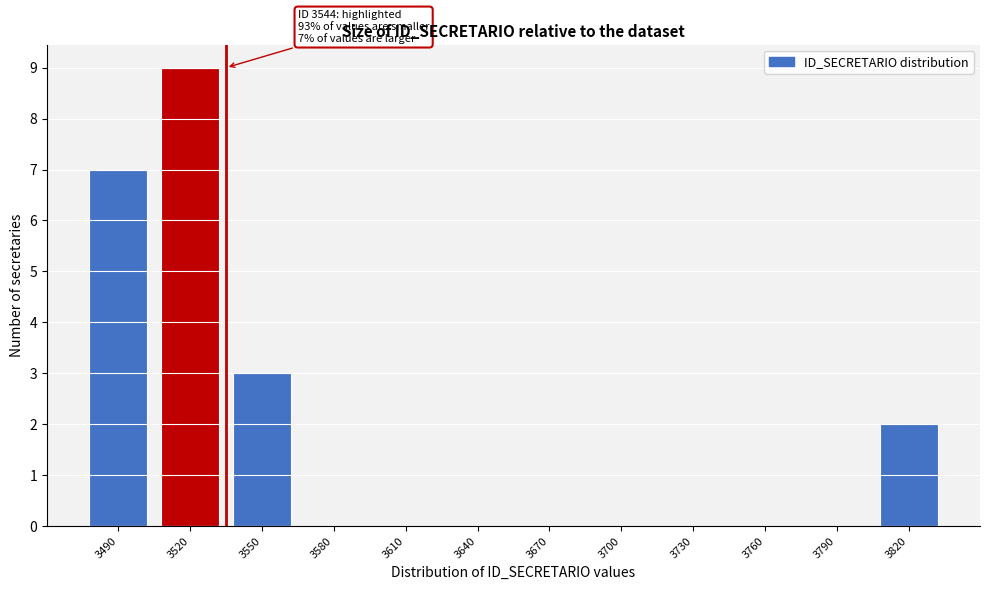

Reading left to right, list all the values displayed in this chart.

3490=7	3520=9	3550=3	3580=0	3610=0	3640=0	3670=0	3700=0	3730=0	3760=0	3790=0	3820=2